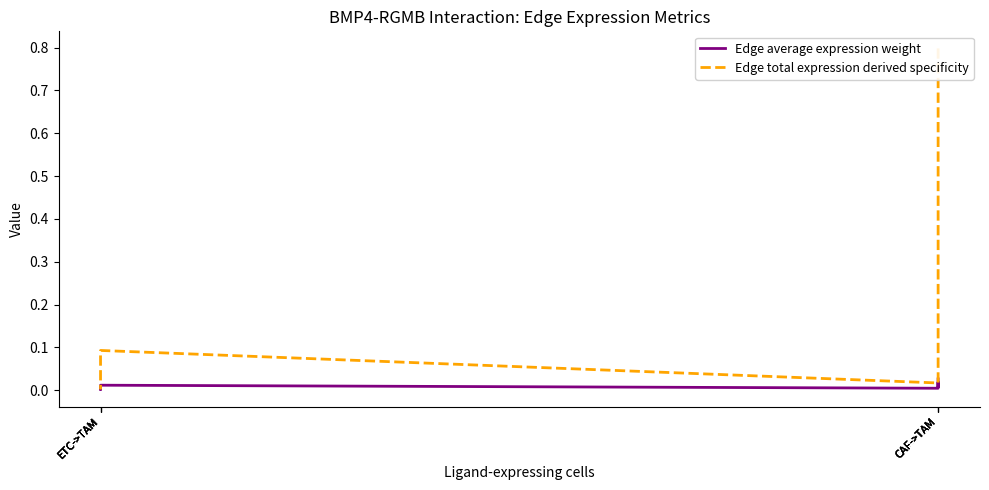

Is it true that Edge average expression weight equals 0.0 at CAF->TAM?

True